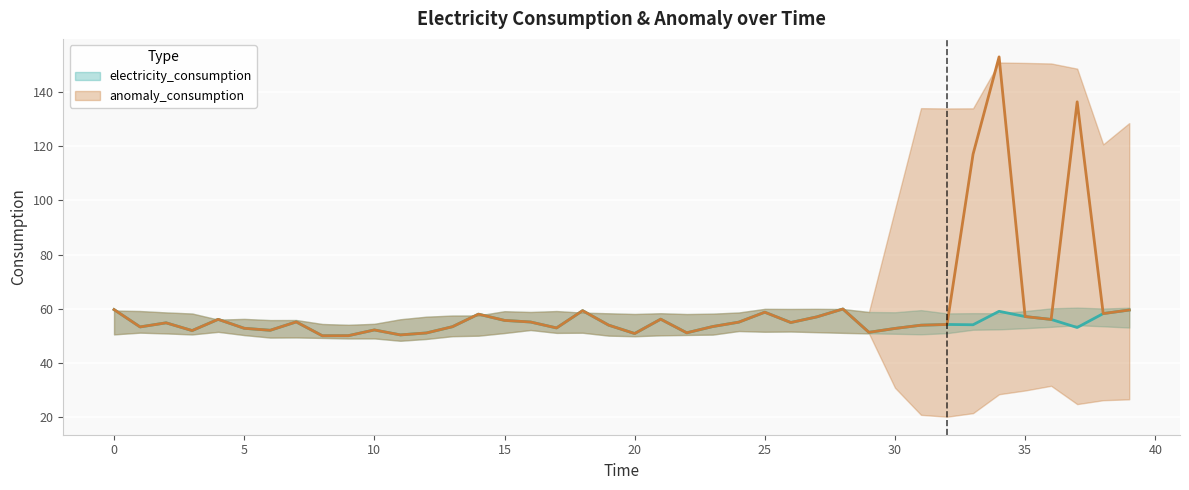

What is the difference between the maximum and minimum values in the anomaly_consumption series?

103.0